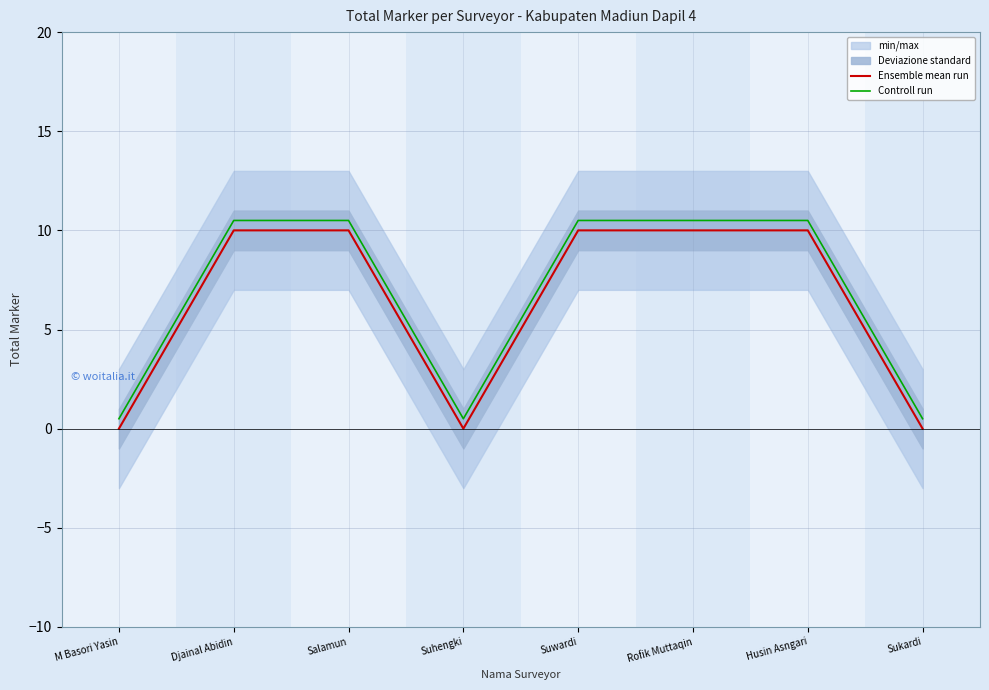

True or false: Ensemble mean run and Controll run cross at least once.

False